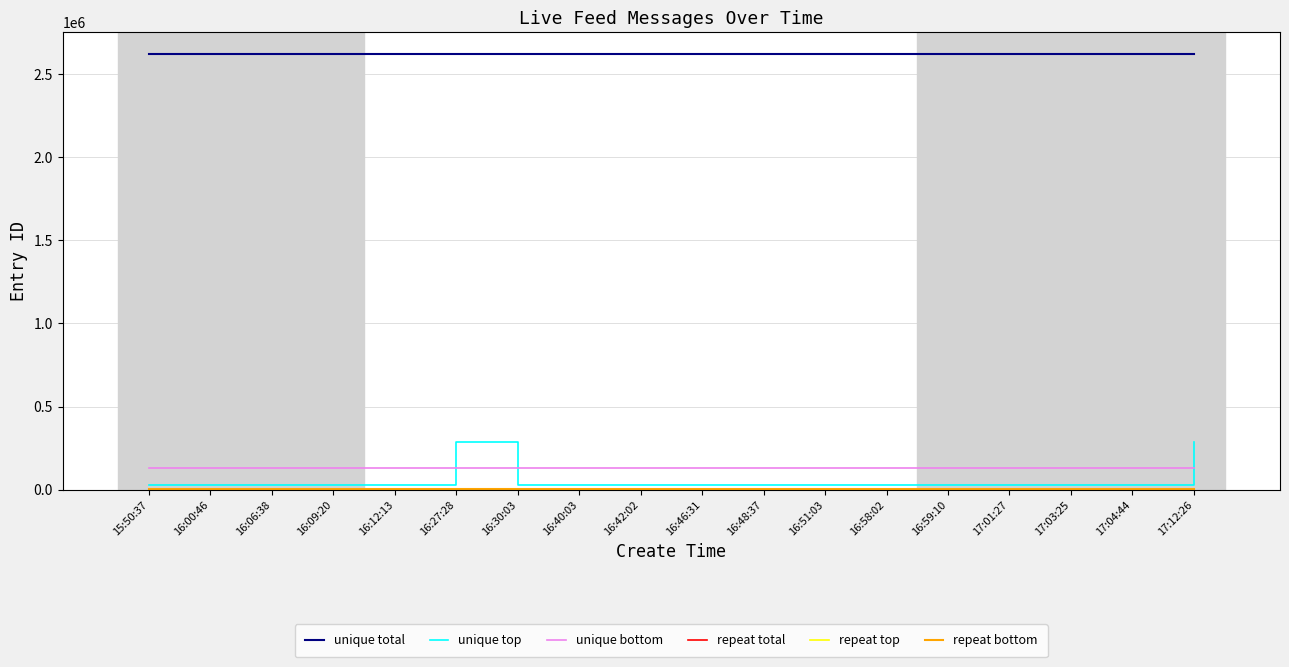

Does the chart display data point markers on the line(s)?

No